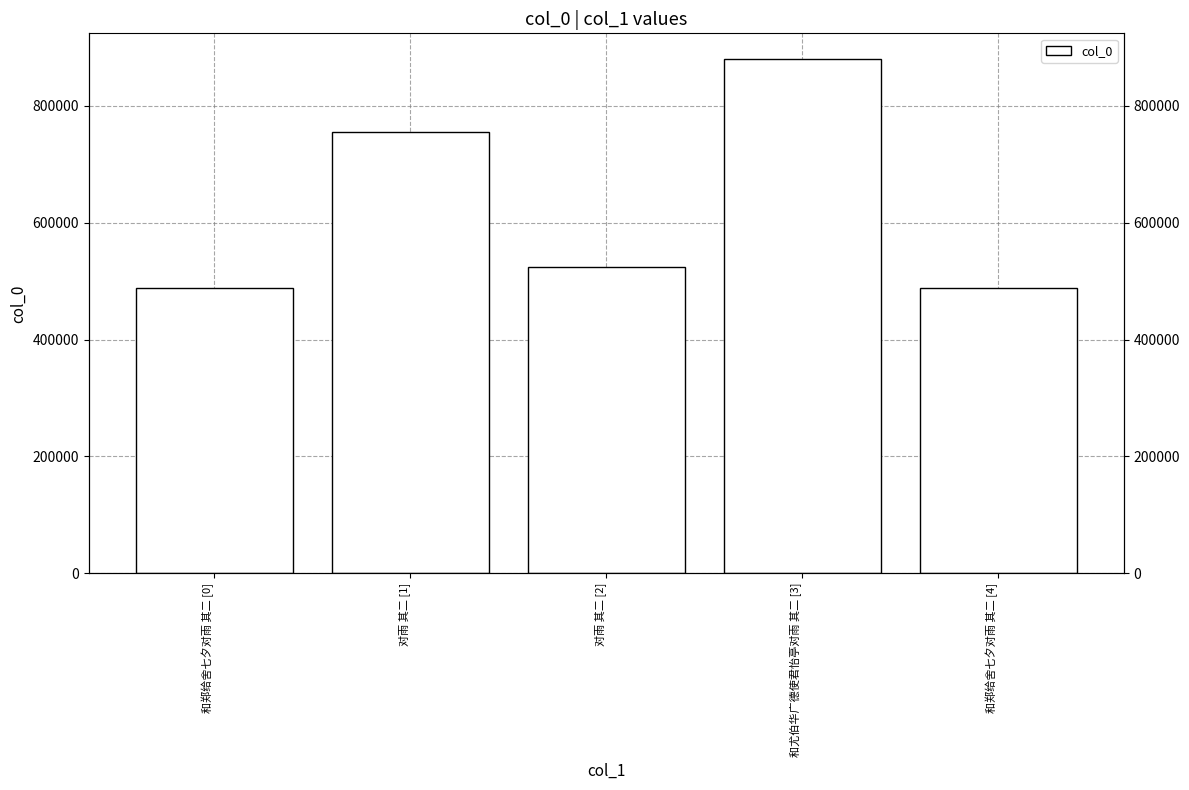

Where does the data first go above 524899?

对雨 其二 [1]